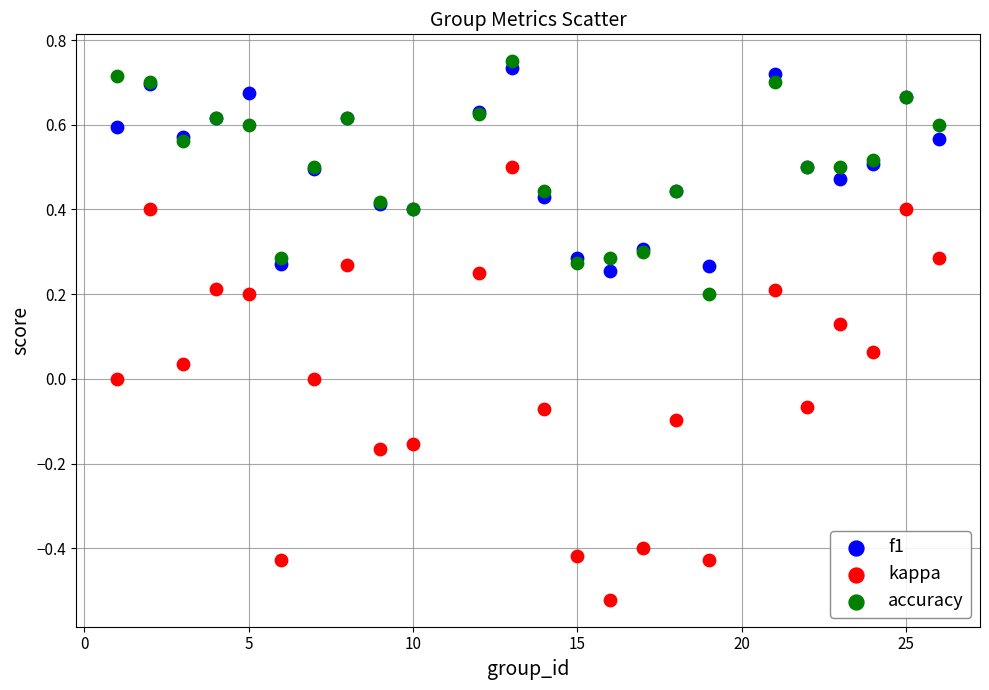

Which series has the largest Y range (max minus min)?

kappa